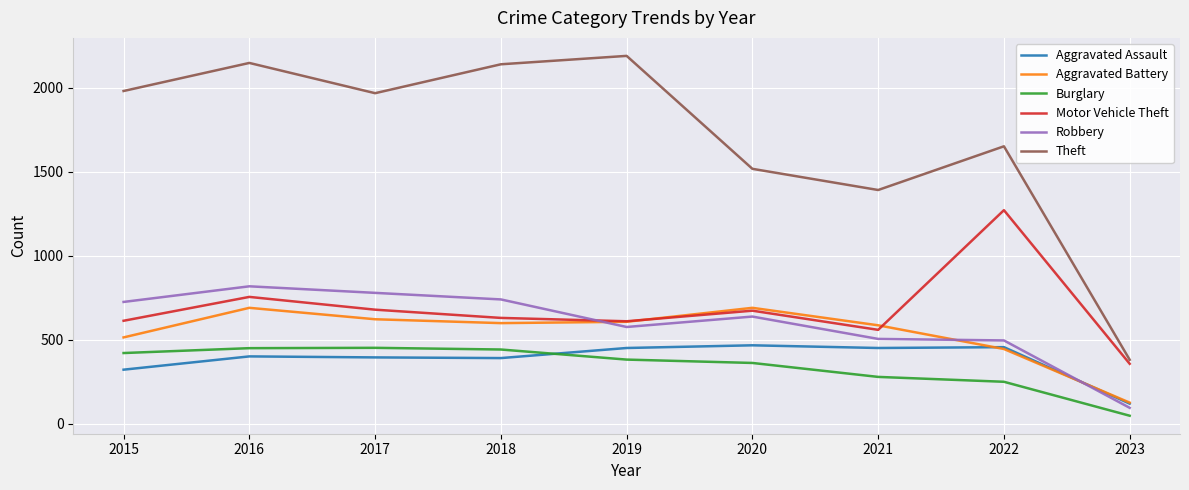

At how many categories does at least one series exceed 494?

8